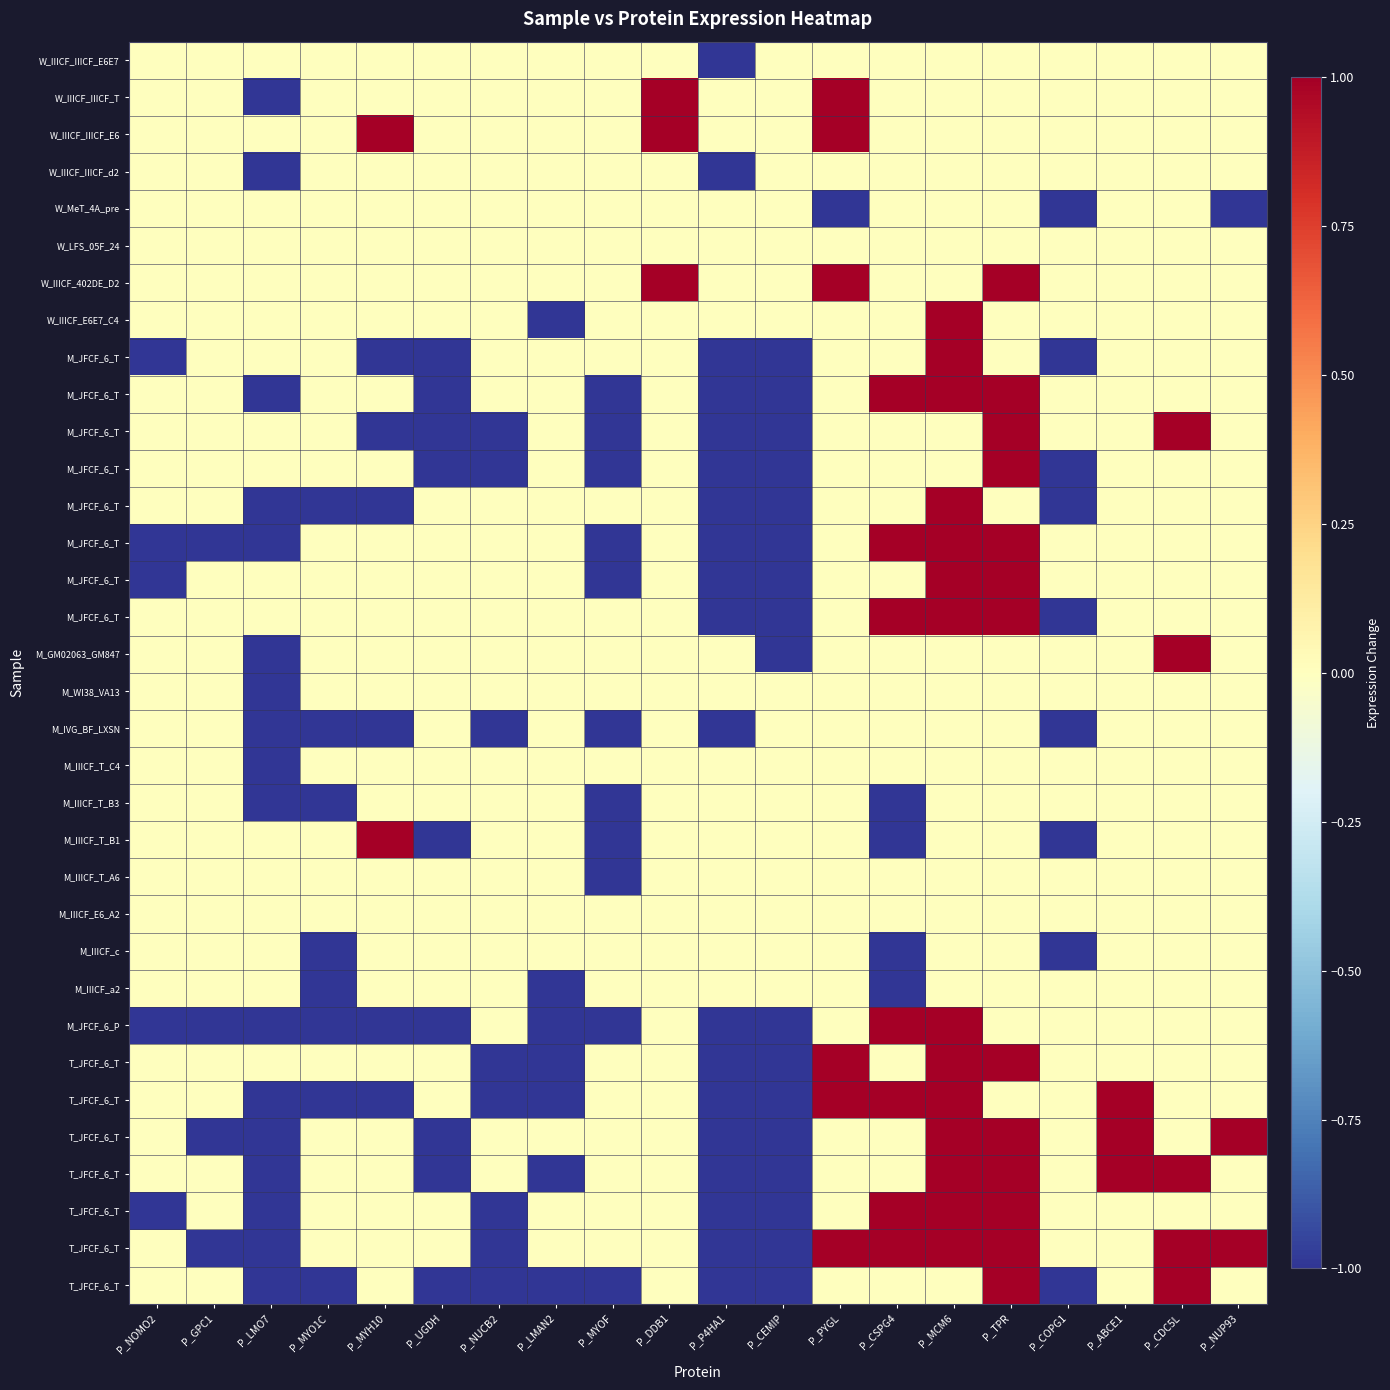

Which category has the highest value across all series?

P_DDB1